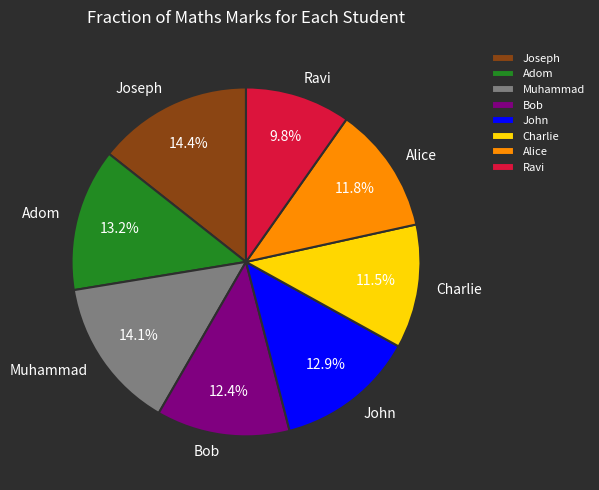

Which slice is the smallest?

Ravi